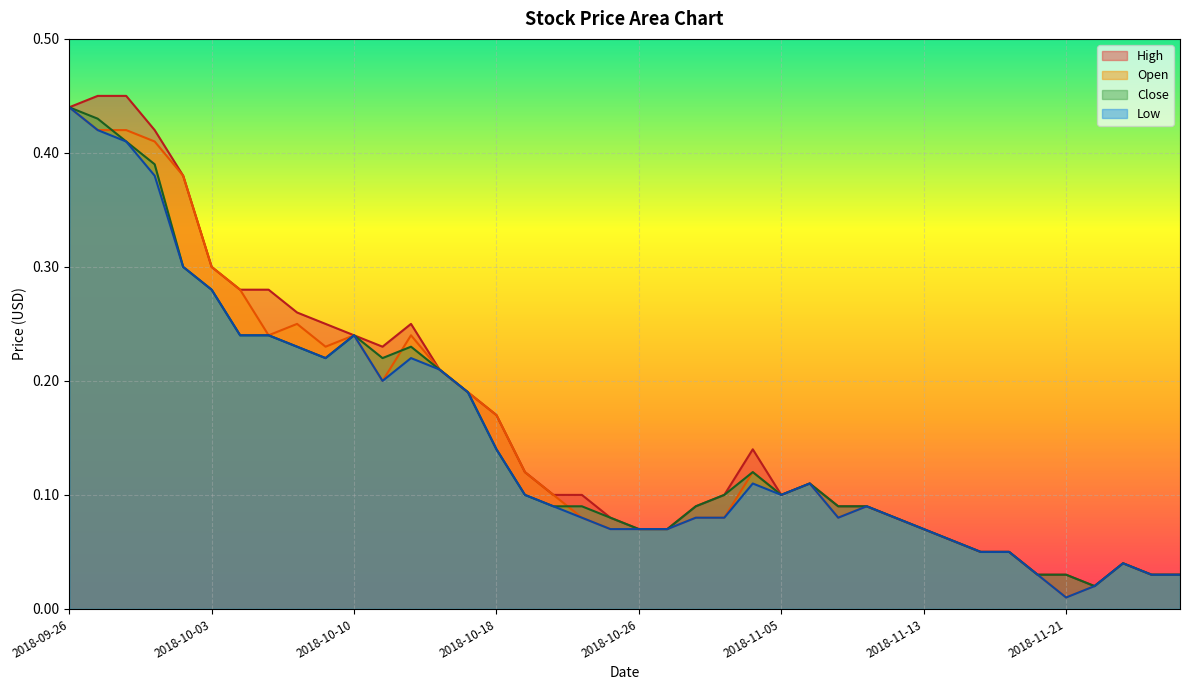

Which category has the lowest value in the Low series?

2018-11-21